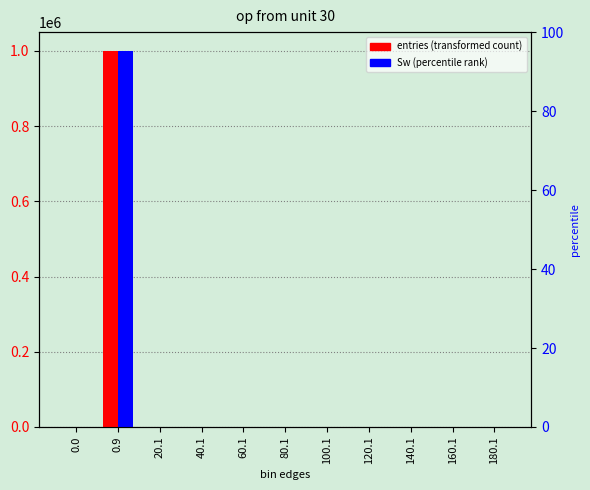

What position from the right is 40.1?

8